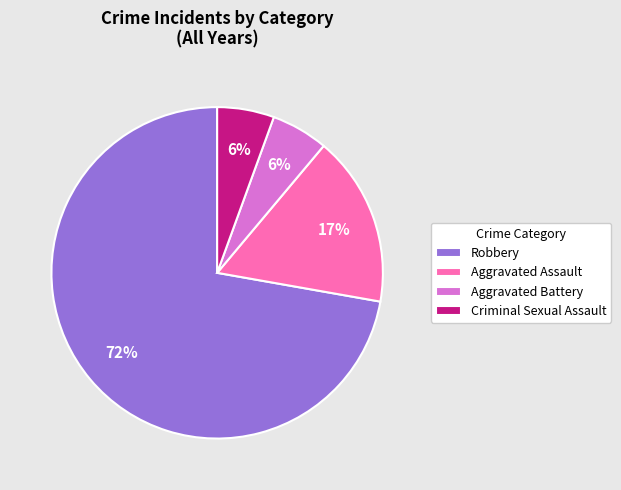

Between Aggravated Assault and Criminal Sexual Assault, which is larger?

Aggravated Assault